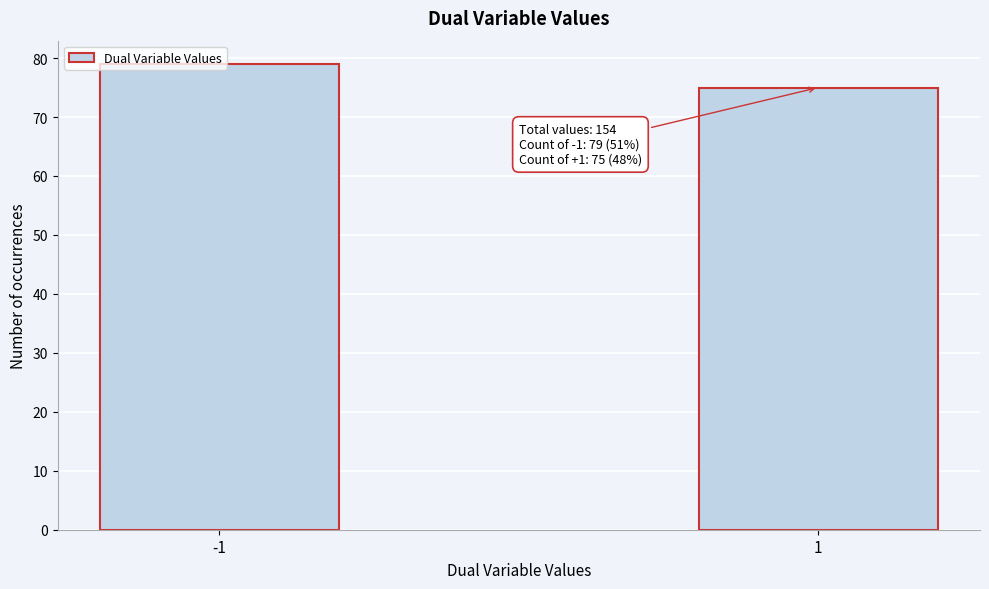

What value does the data have at 1?

75